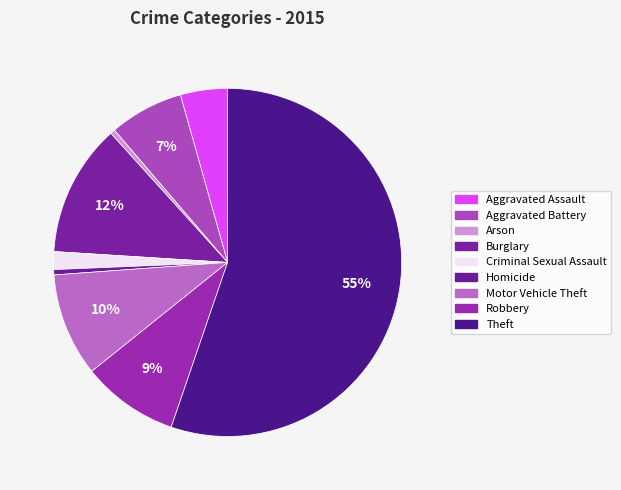

How many segments does this pie chart have?

9